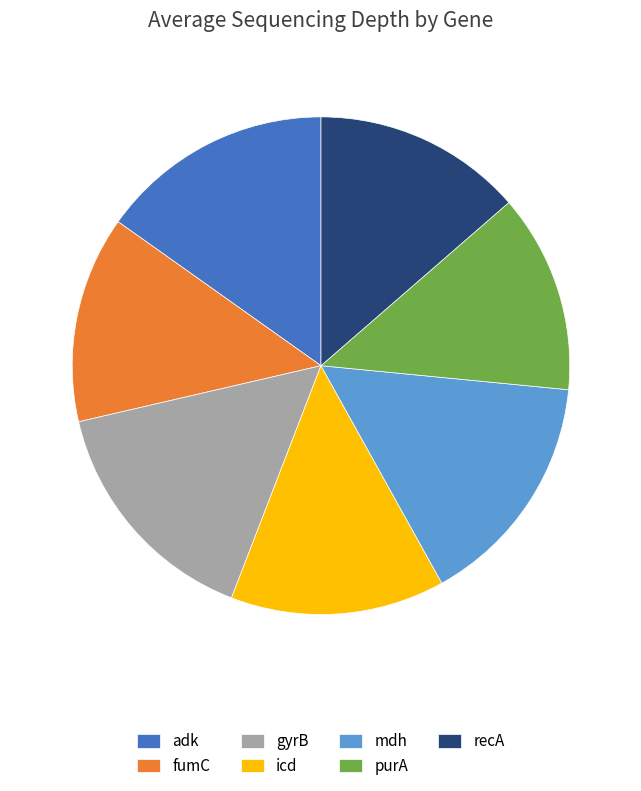

What is the smallest slice in the pie chart?

purA